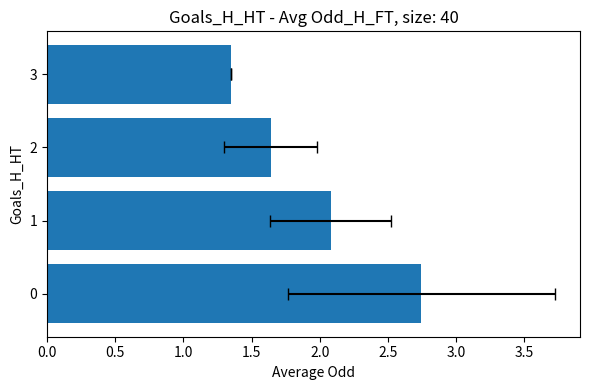

What is the change in value from 1 to 3?

-0.7